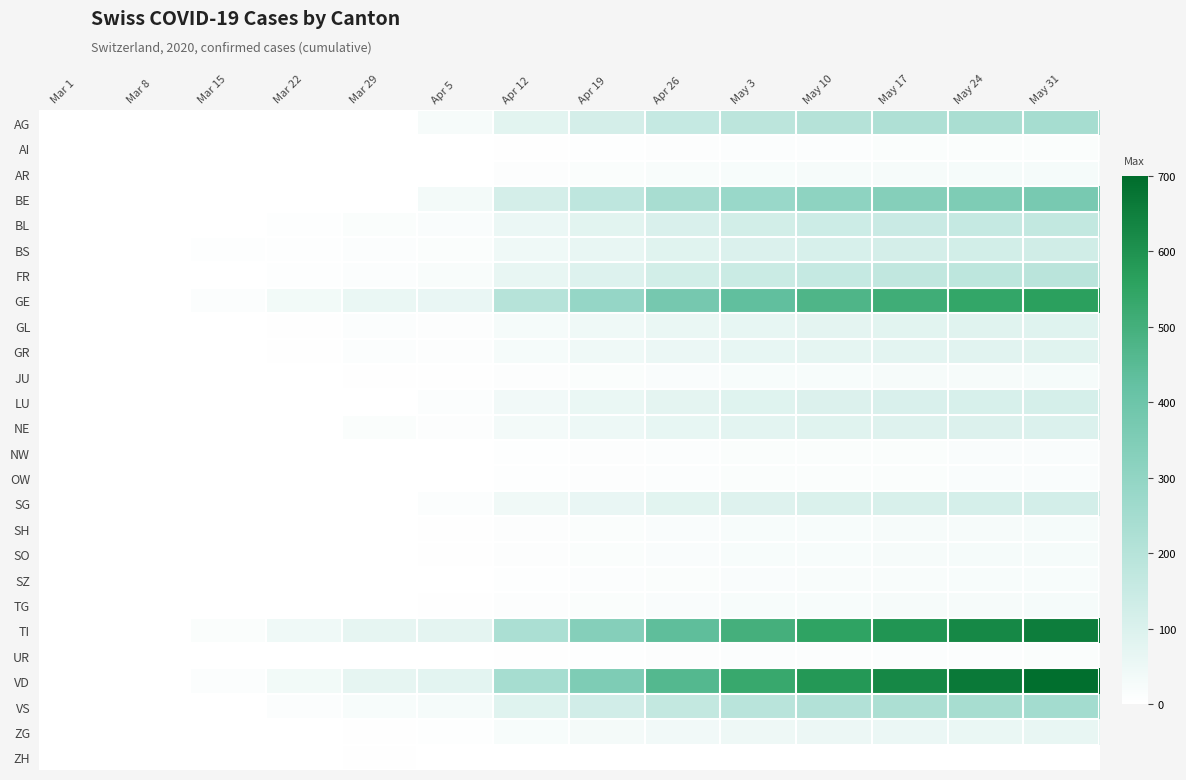

Count the number of categories in the chart.

14